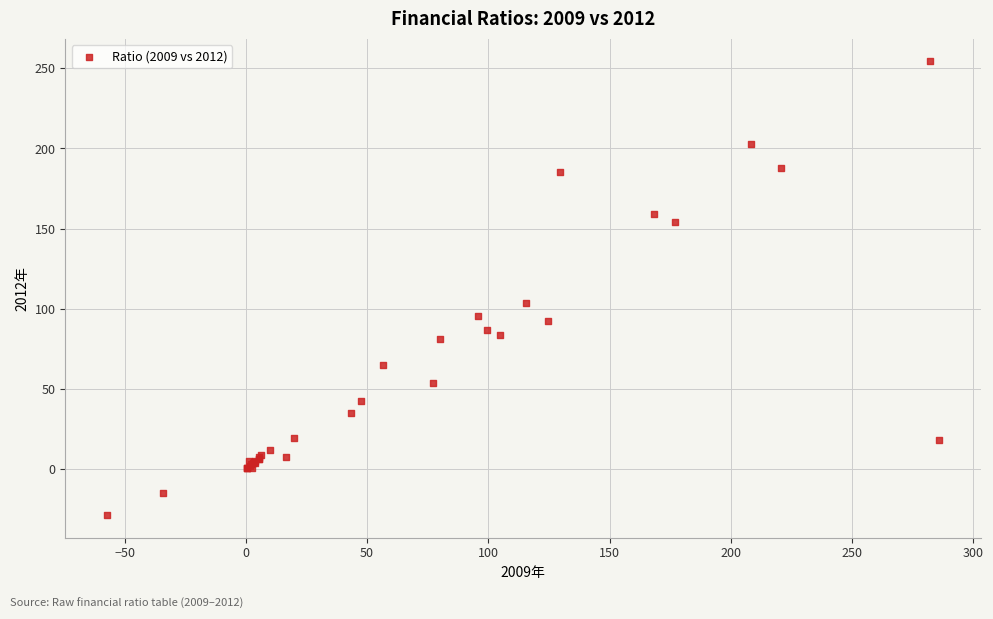

What Y value in the scatter plot is closest to 112?

103.6